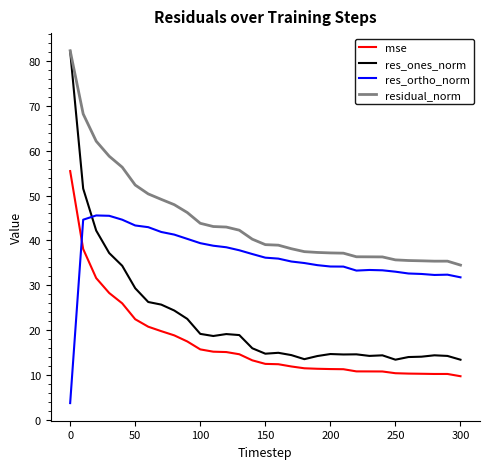

What is the highest value of the res_ortho_norm series?

45.6